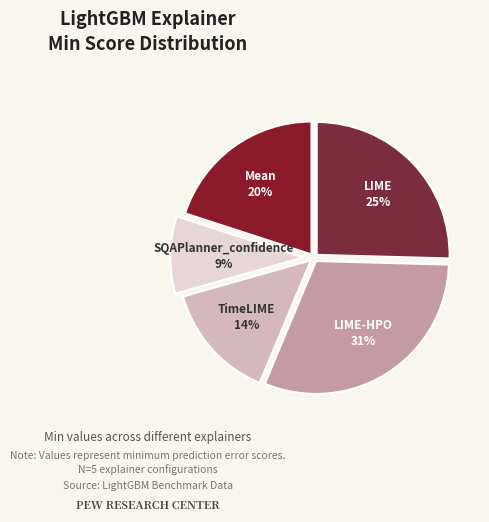

To the nearest percent, what is the difference between the LIME-HPO and TimeLIME slice percentages?

17%